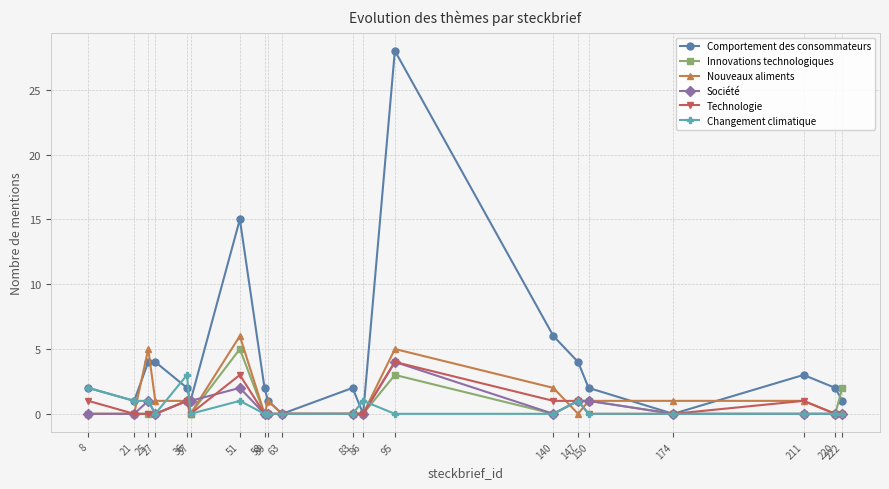

True or false: Comportement des consommateurs and Innovations technologiques intersect in this chart.

True